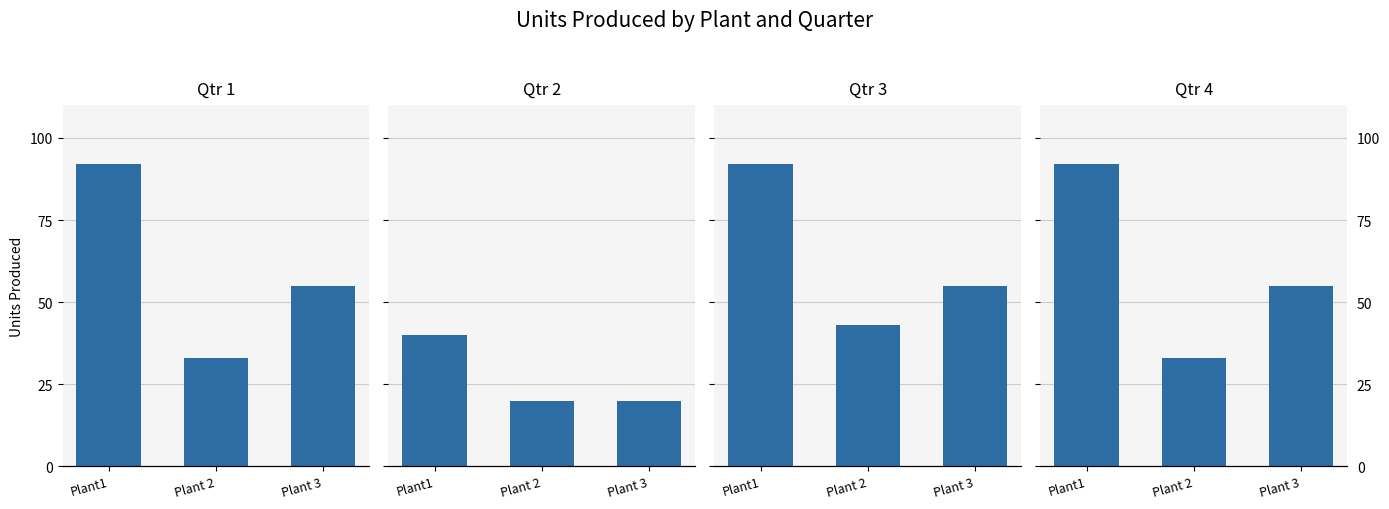

What is the value of the Qtr 1 bar at the 2nd from the left?

33